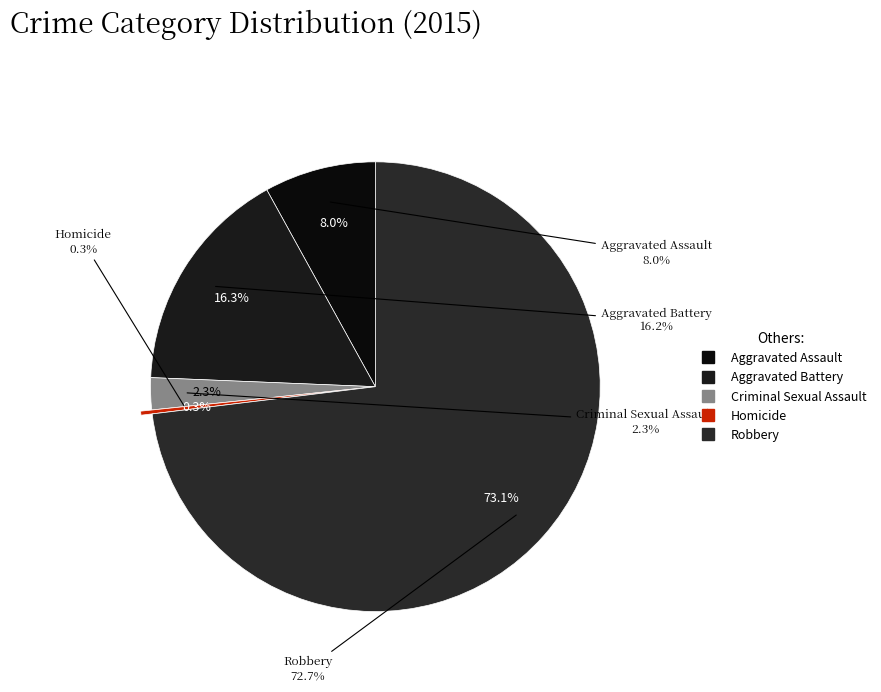

How many segments does this pie chart have?

5